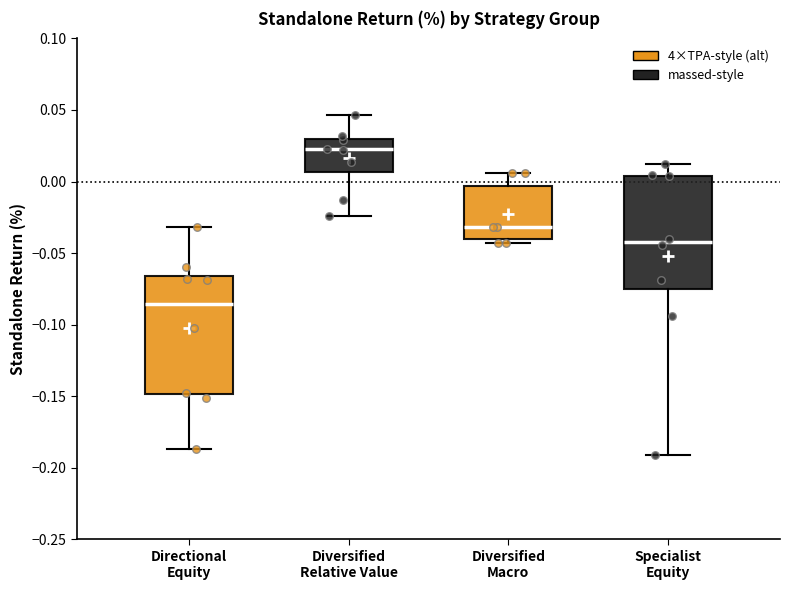

Which box's median line is the highest?

Diversified Relative Value